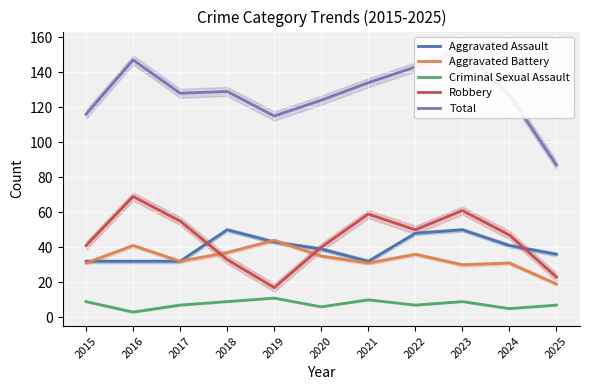

True or false: Aggravated Battery and Criminal Sexual Assault cross at least once.

False